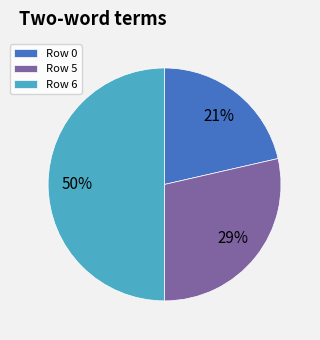

The Row 5 slice represents 29% of the pie. True or false?

True